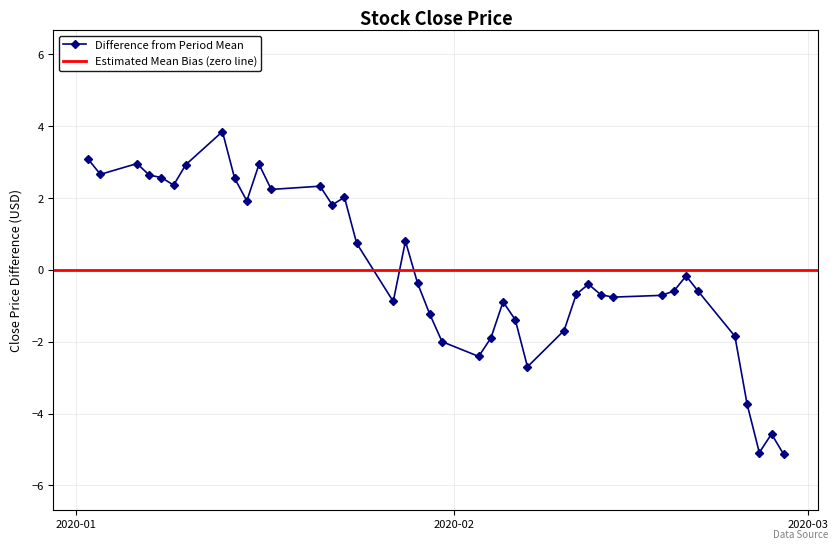

True or false: the data shows -8.9 at 2020-02-28.

False